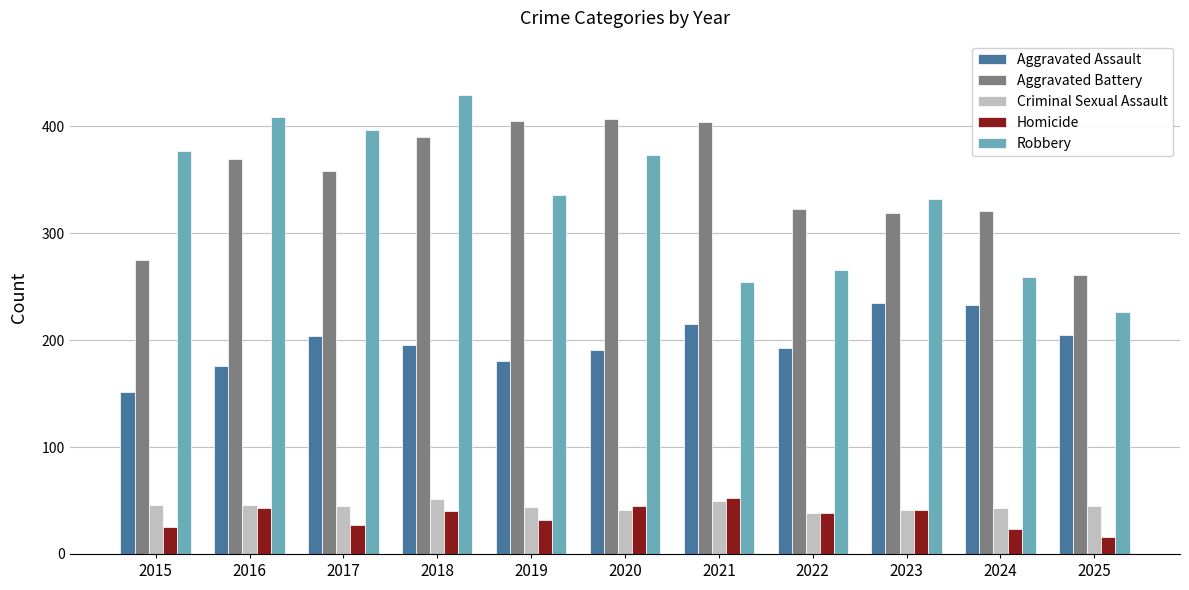

Which series has the largest total across all categories?

Aggravated Battery